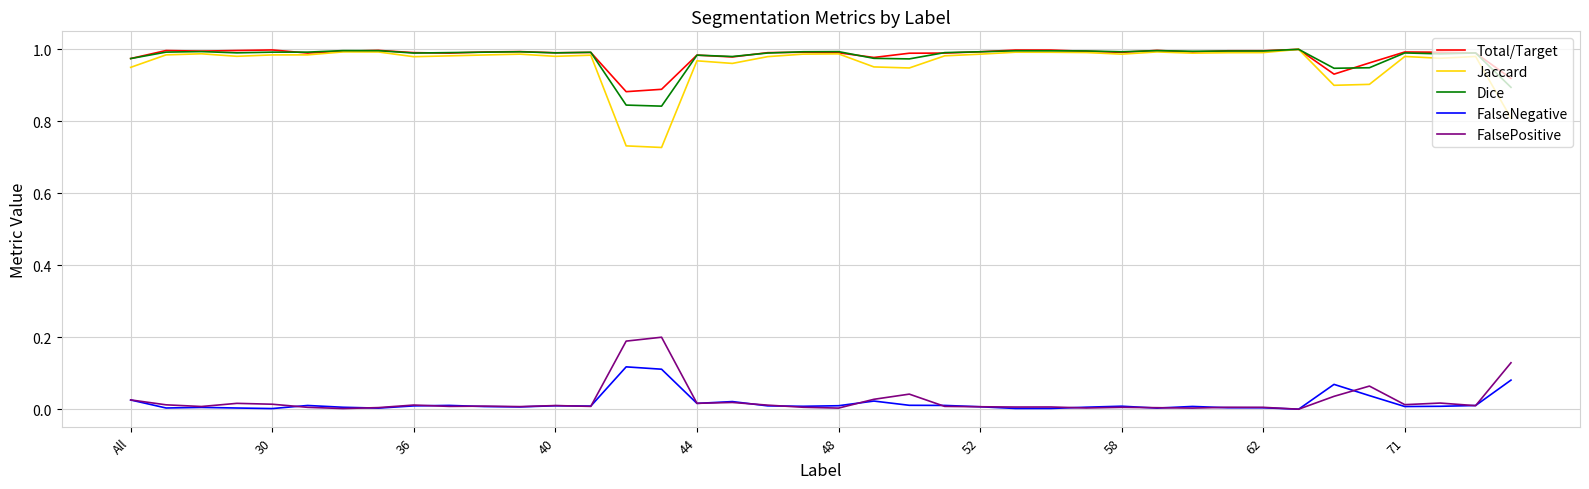

Which series has the largest range (max minus min)?

Jaccard